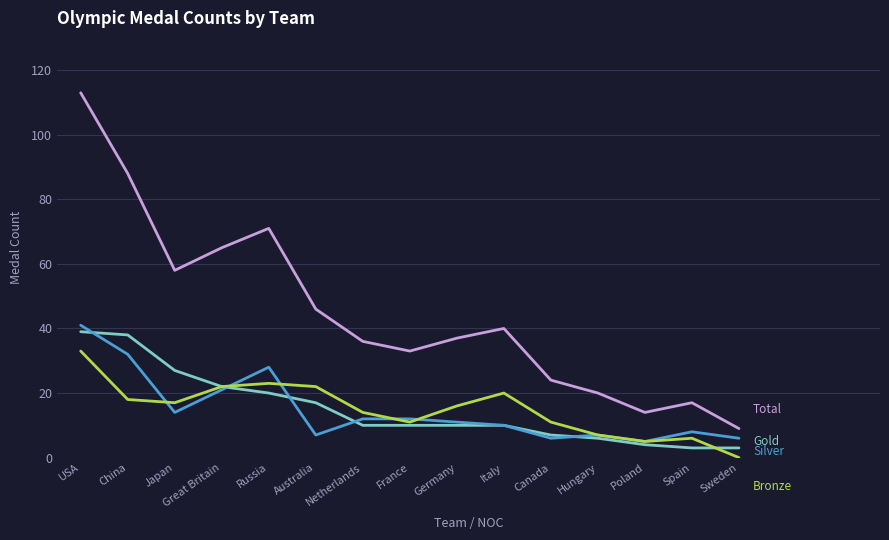

Which category has the lowest value across all series?

Sweden